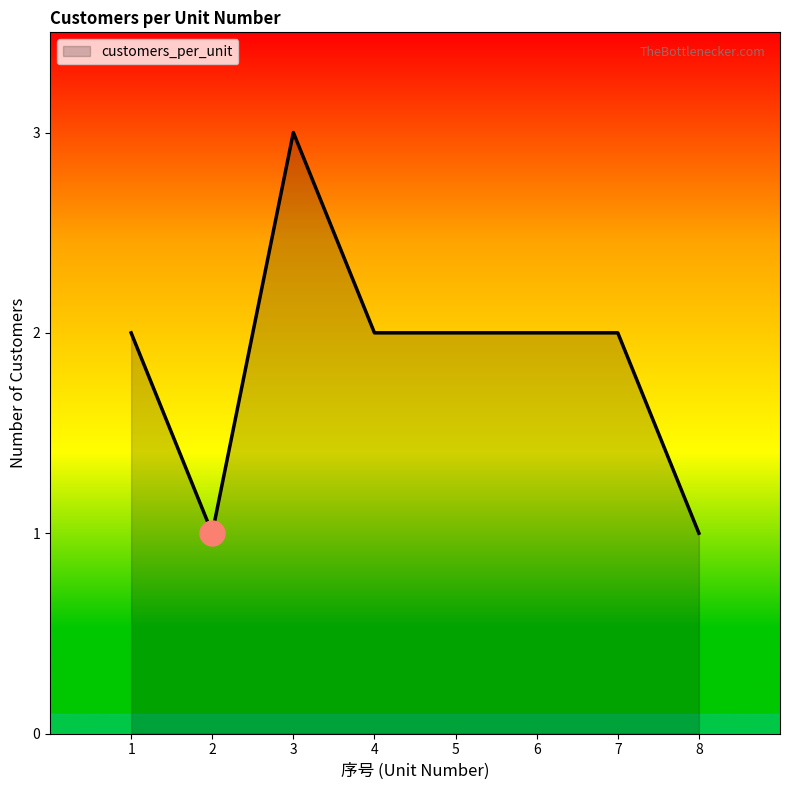

Count the number of categories in the chart.

8